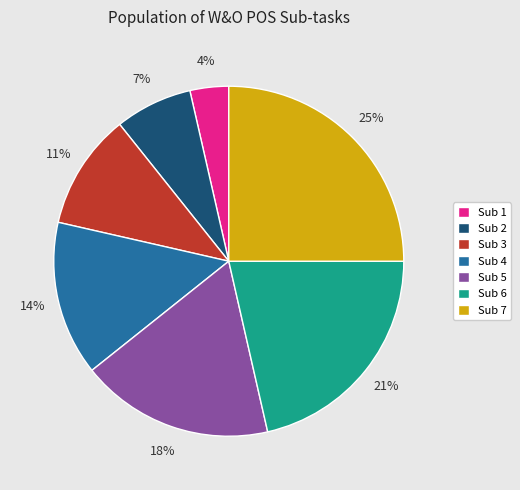

How many segments does this pie chart have?

7